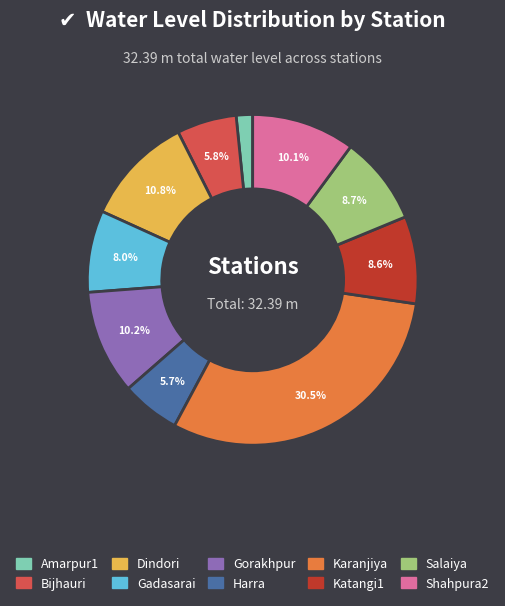

Do Katangi1 and Bijhauri together represent more than half of the pie?

No